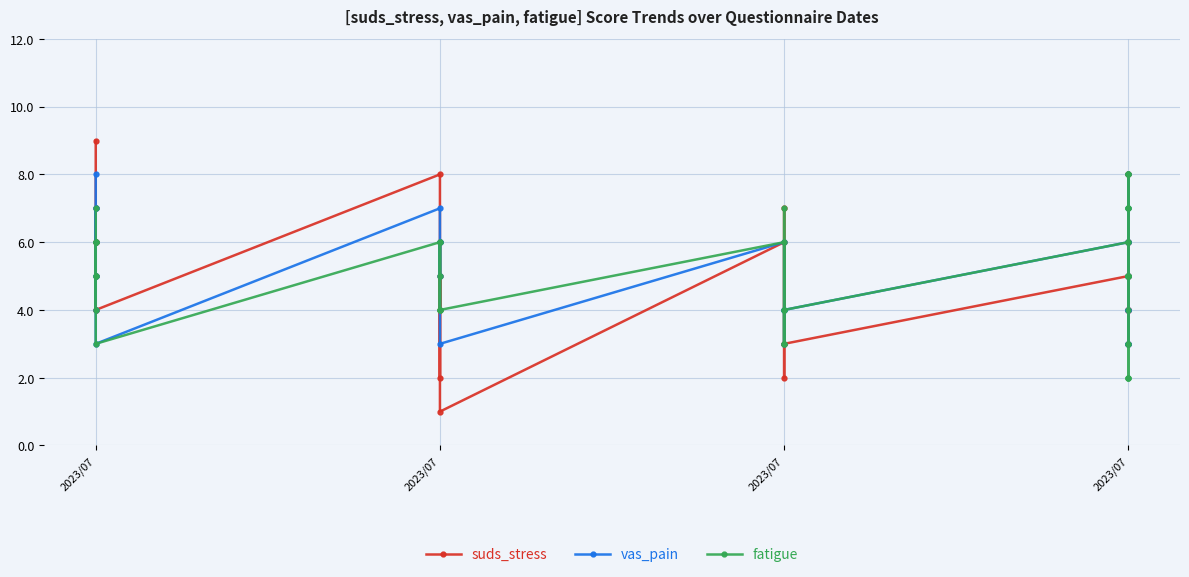

What is the highest value of the suds_stress series?

9